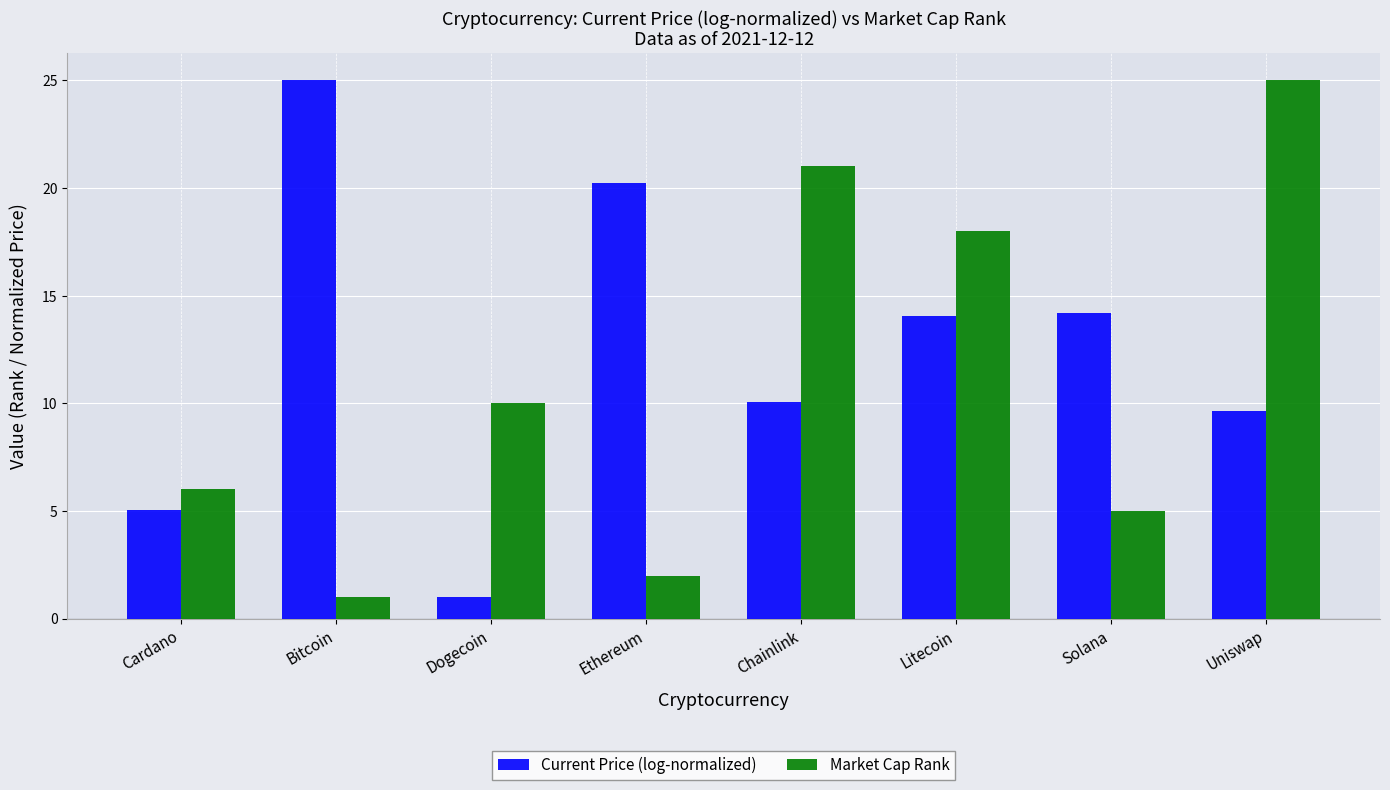

How many bars are there in total?

16